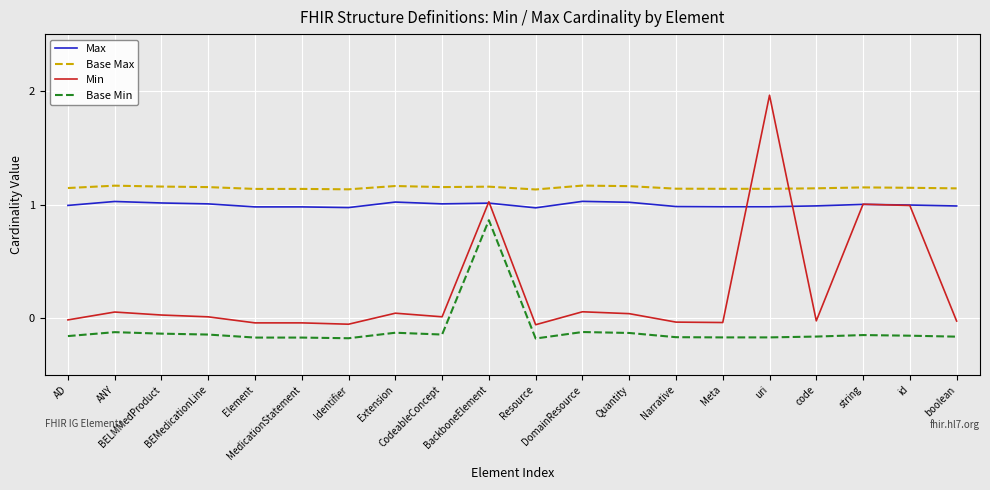

What is the difference between the highest and lowest values at BackboneElement?

0.3